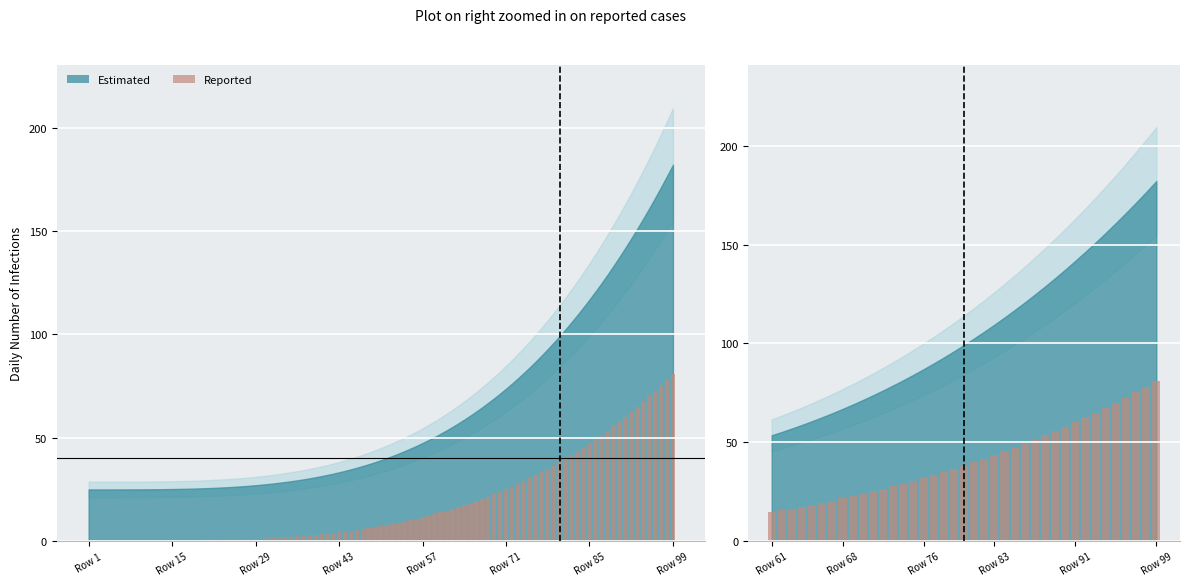

How many values exceed 38?

20